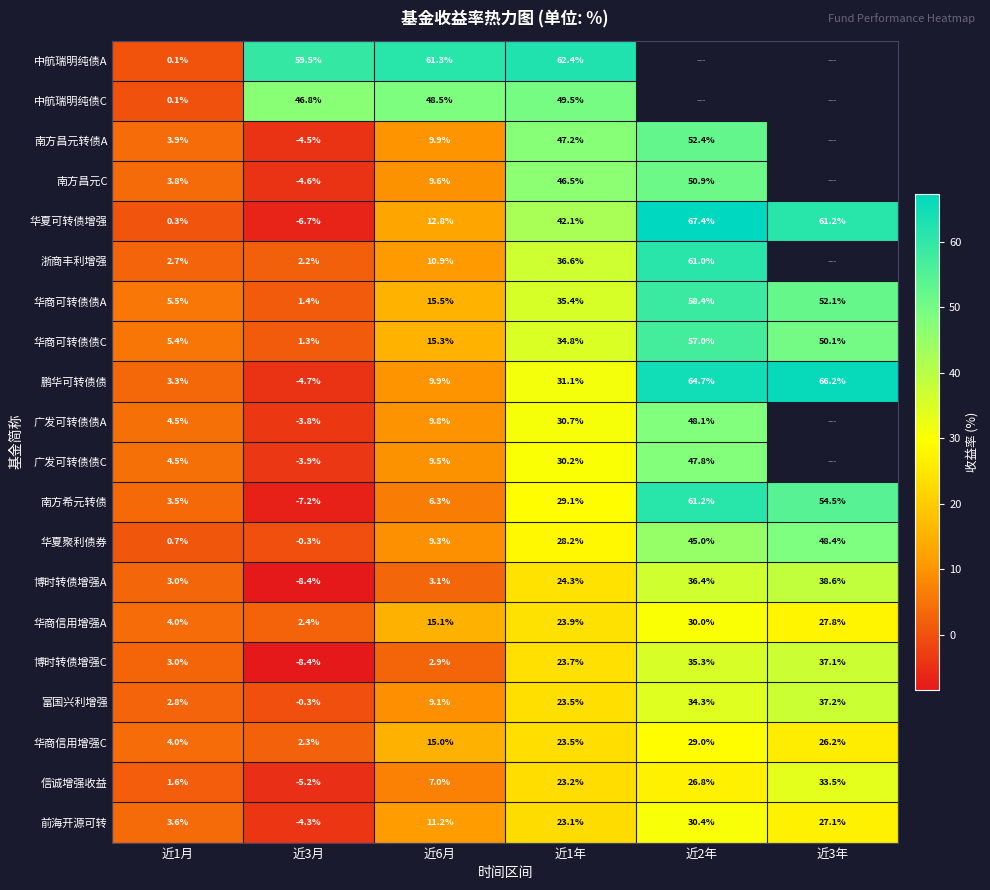

Is the value of 华夏可转债增强 at 近1年 greater than the value of 前海开源可转 at 近6月?

Yes